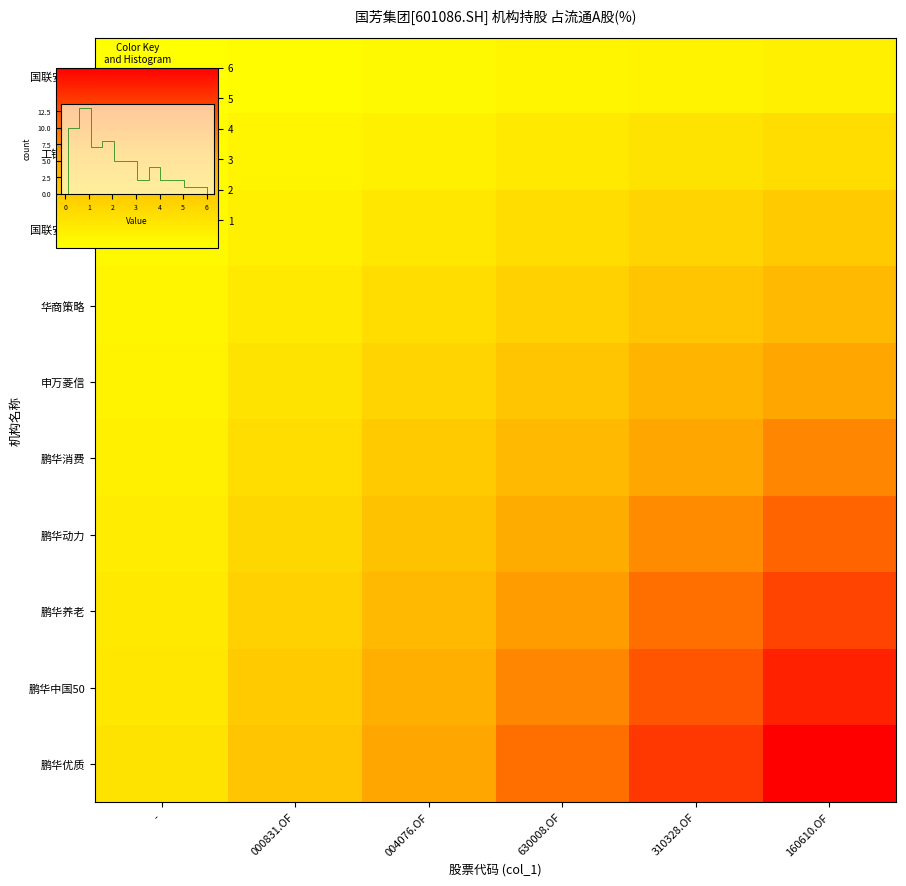

Which series has the widest spread of values?

鹏华优质